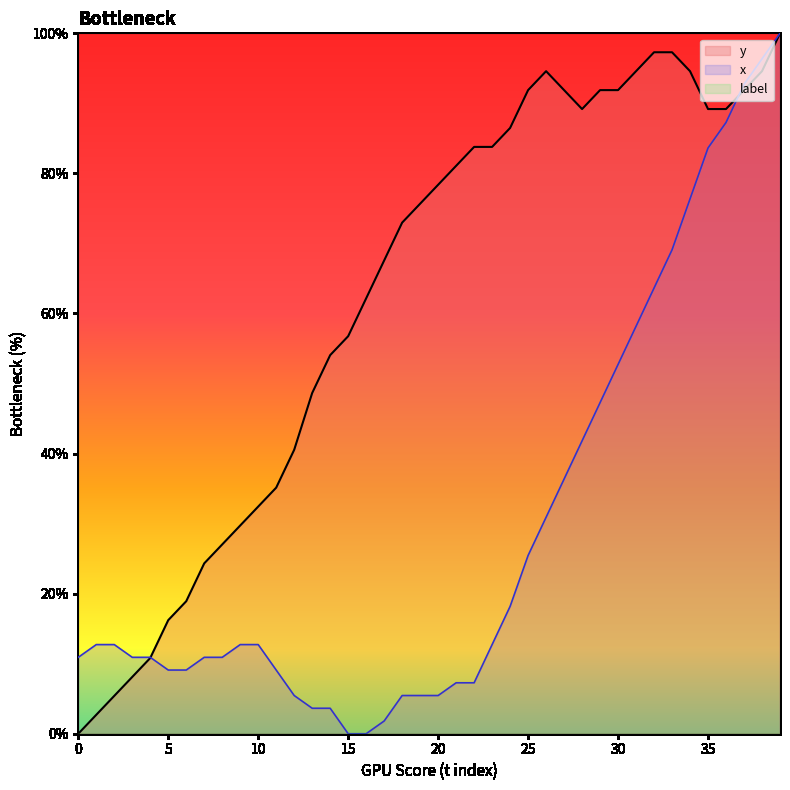

What is the spread (max minus min) of values at 13?

45.0